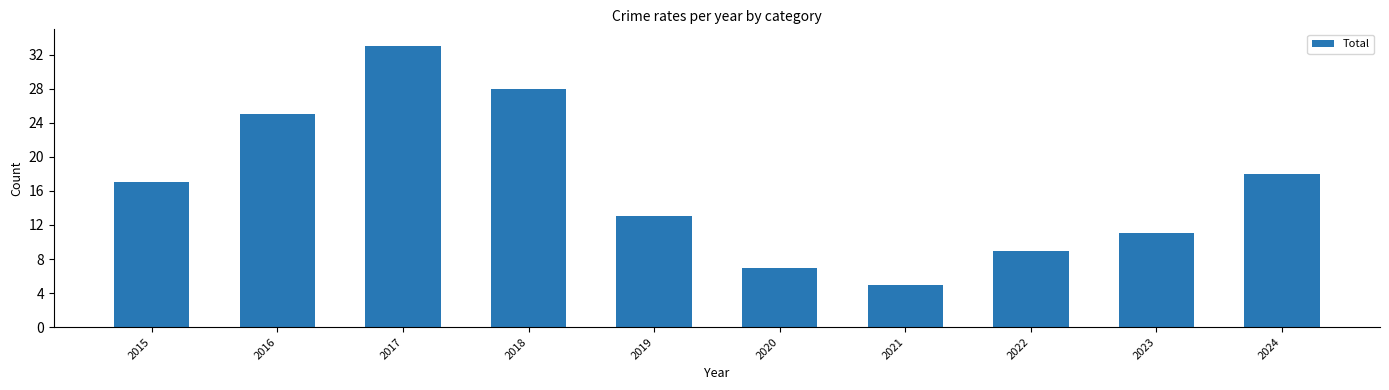

Reading right to left, transcribe all the data shown in this chart.

2024=18	2023=11	2022=9	2021=5	2020=7	2019=13	2018=28	2017=33	2016=25	2015=17